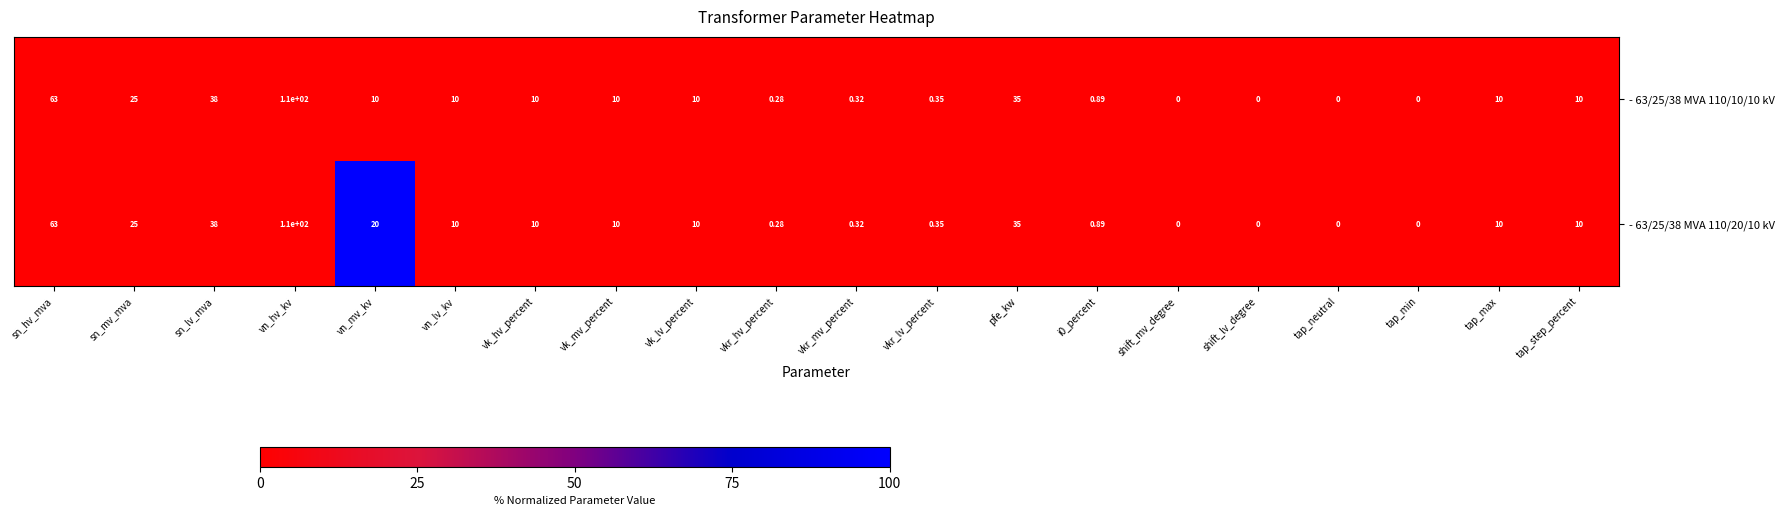

Which series changed the most between vn_mv_kv and vn_lv_kv?

- 63/25/38 MVA 110/20/10 kV